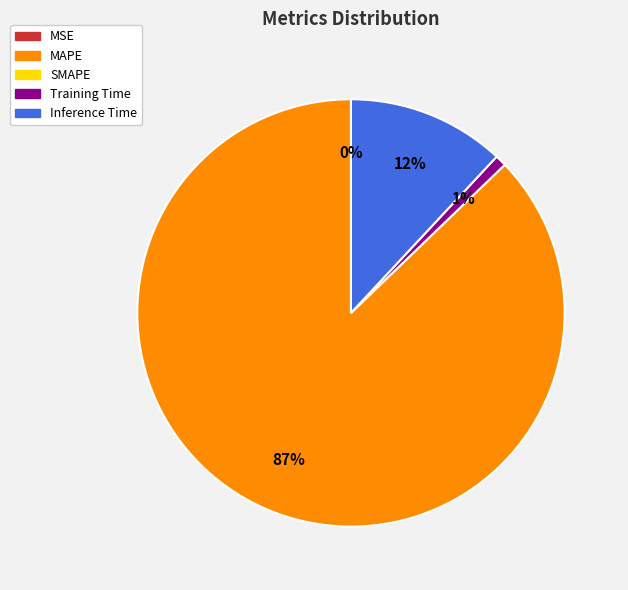

To the nearest percent, what is the average slice percentage?

25%